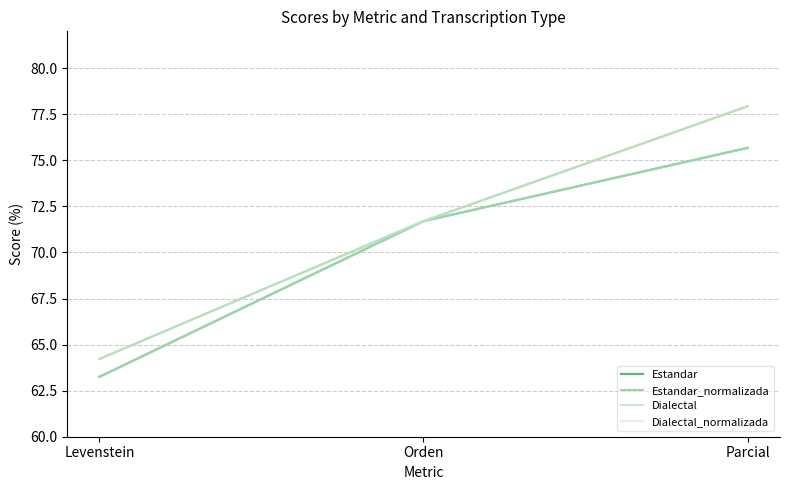

Does the chart display data point markers on the line(s)?

No